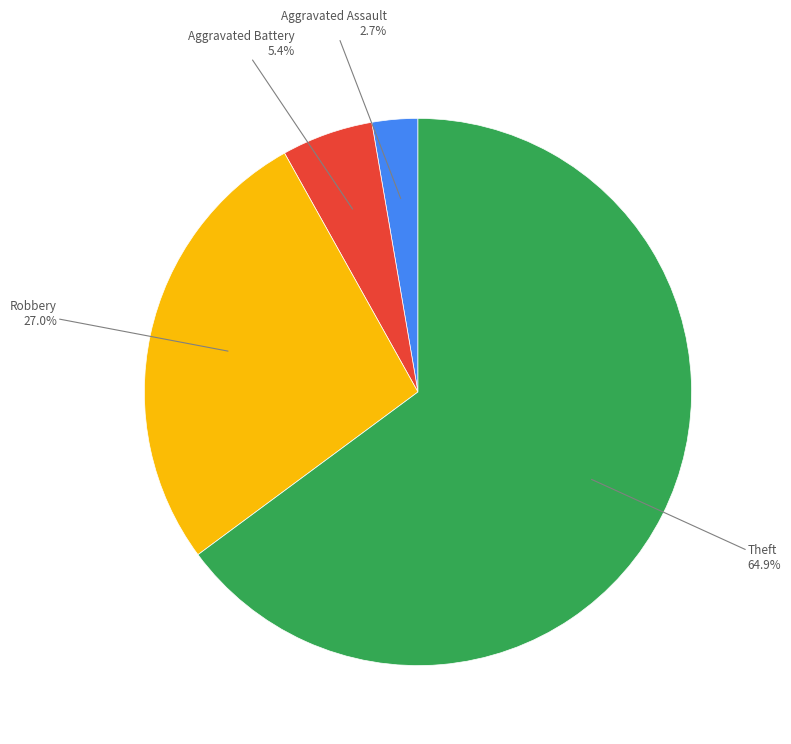

Is there any slice that represents more than half of the pie?

Yes